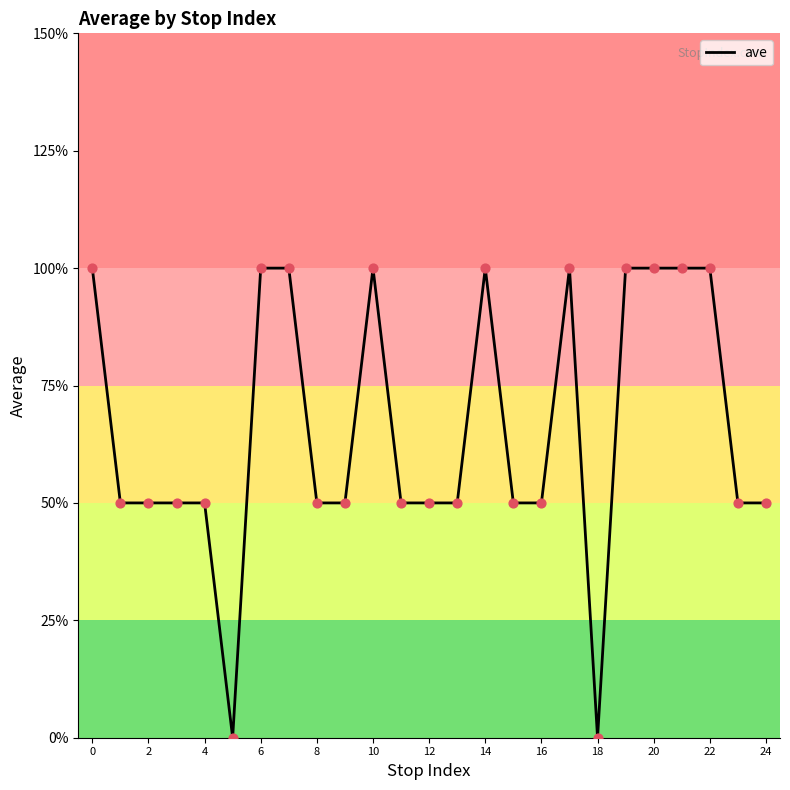

Is this an area chart (filled region under the line)?

No